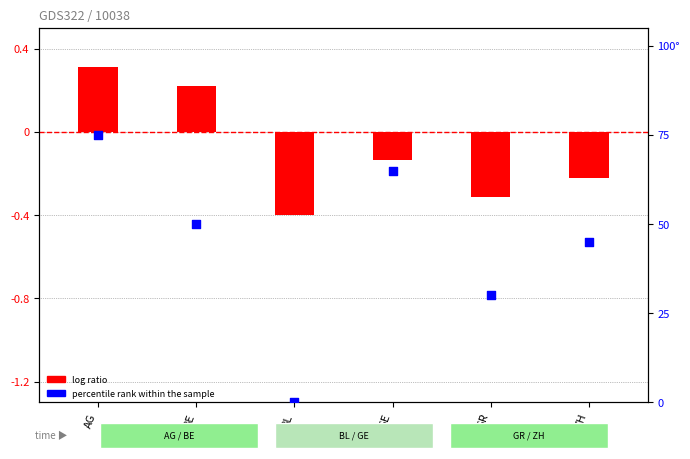

What is the change in value from BE to ZH?

-5